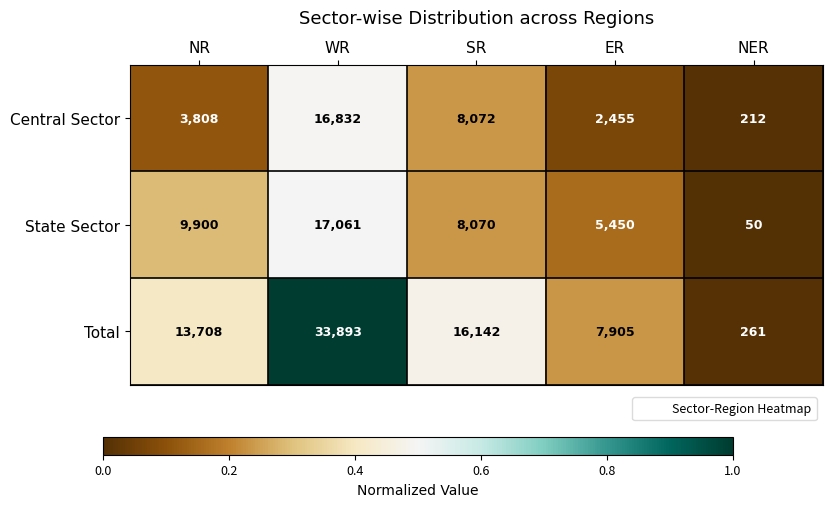

Between WR and NER, which series saw the biggest shift?

Total